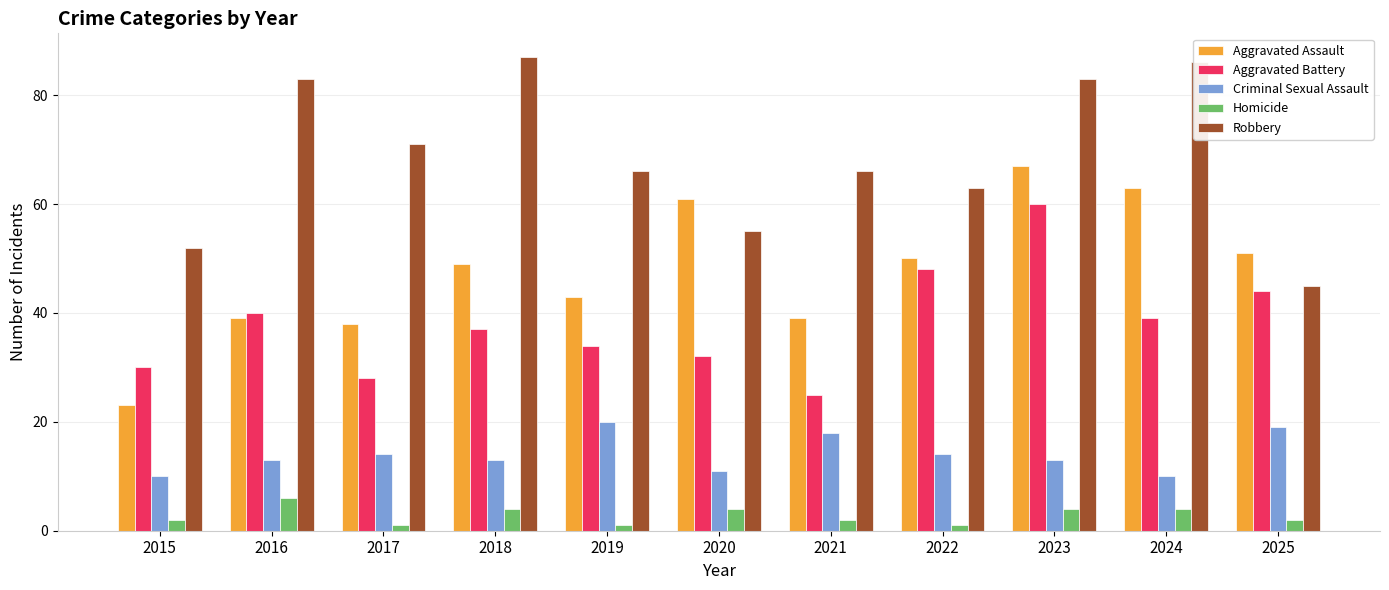

What value does the Aggravated Assault series have at 2015, to the nearest 5?

25